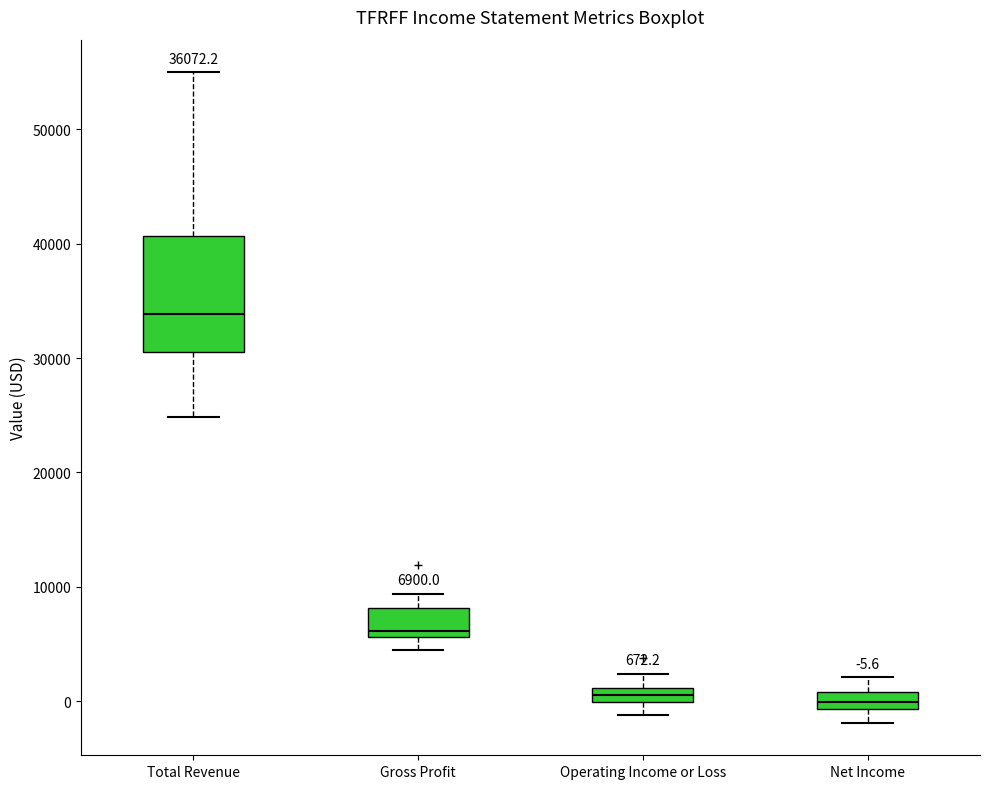

Which box has the highest median line?

Total Revenue